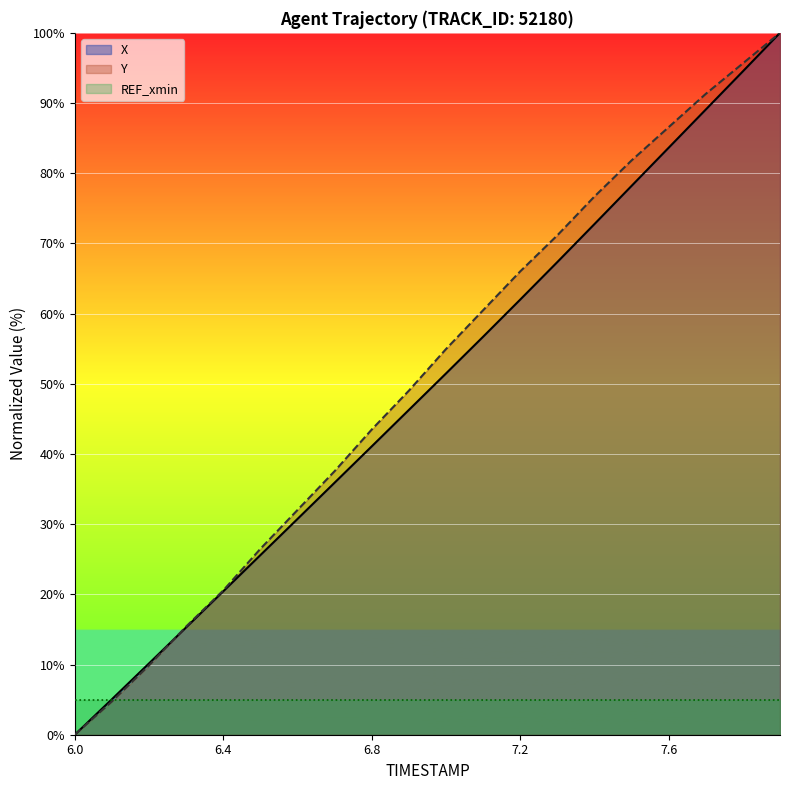

What position from the right is 7.7?

3